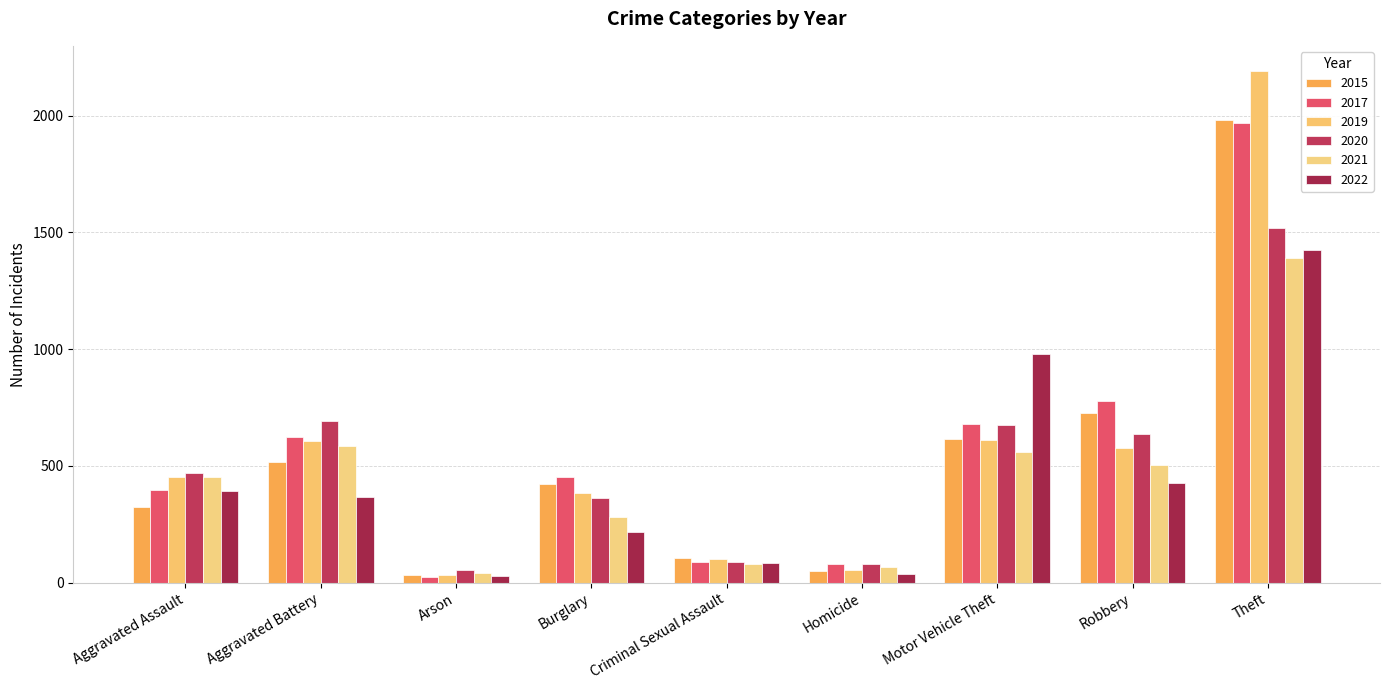

Rank the series at Aggravated Battery from highest to lowest value.

2020, 2017, 2019, 2021, 2015, 2022